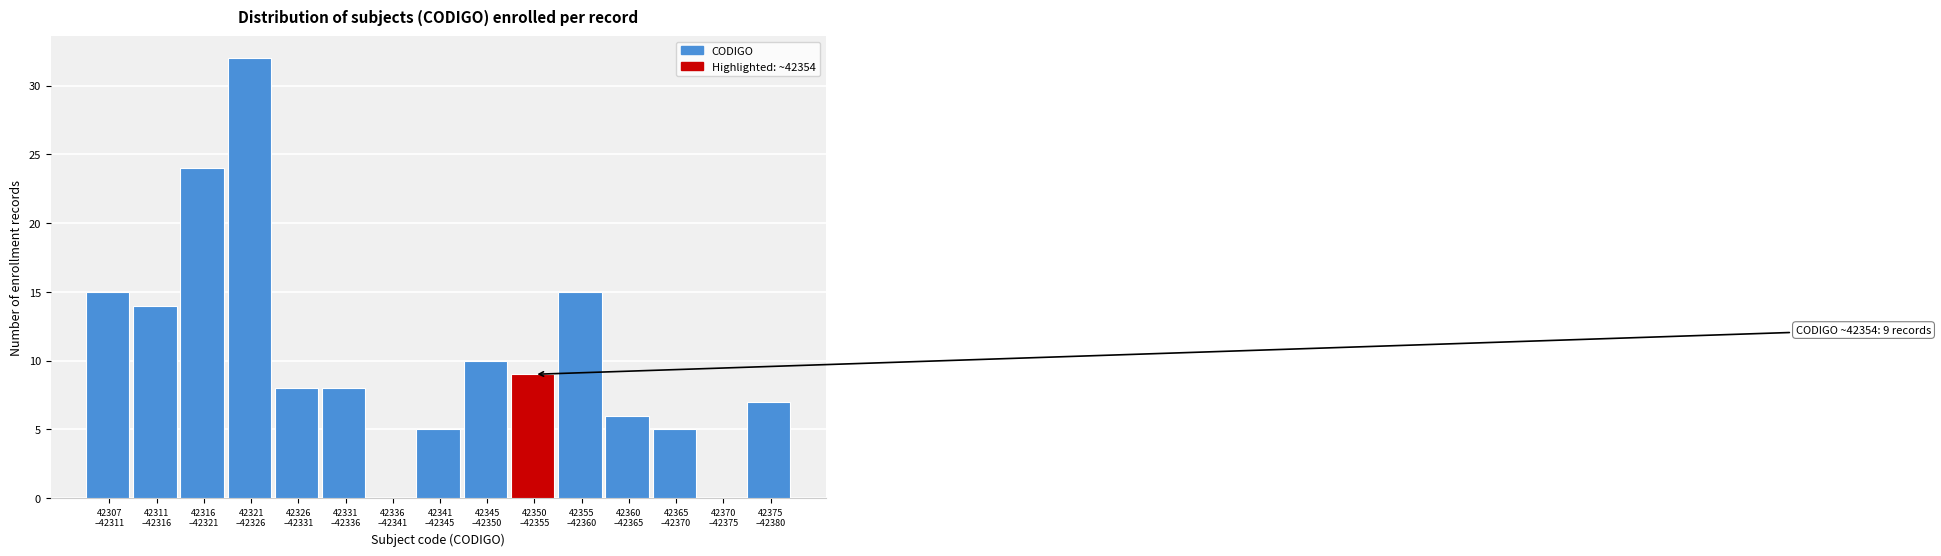

What is the greatest value displayed?

32